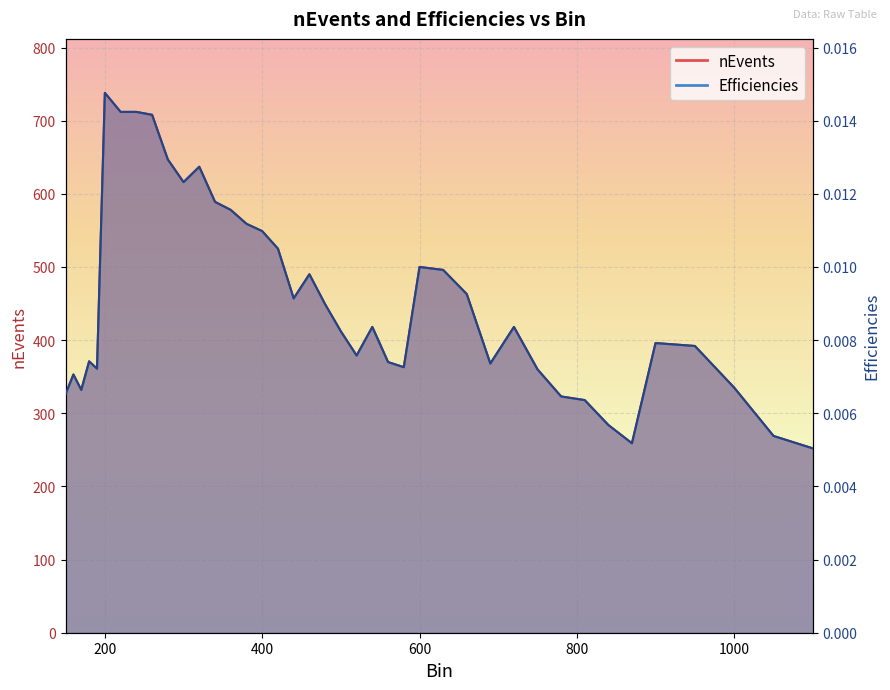

How many Efficiencies values are between 0 and 1?

40